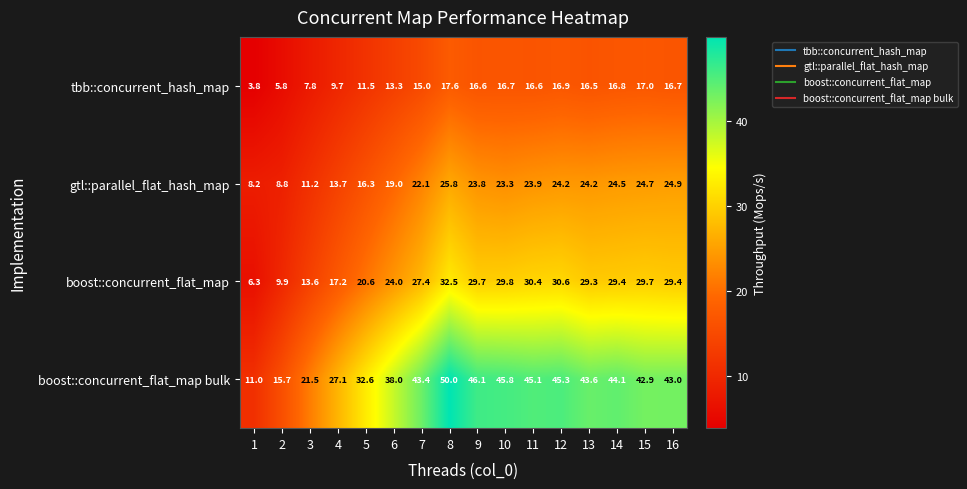

Which series has the largest range (max minus min)?

boost::concurrent_flat_map bulk